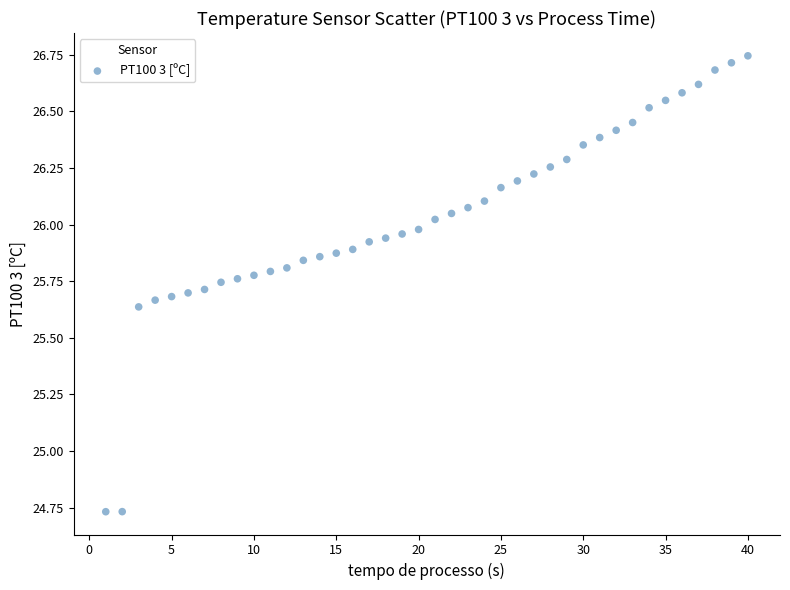

What is the range of Y values (max minus min)?

2.0